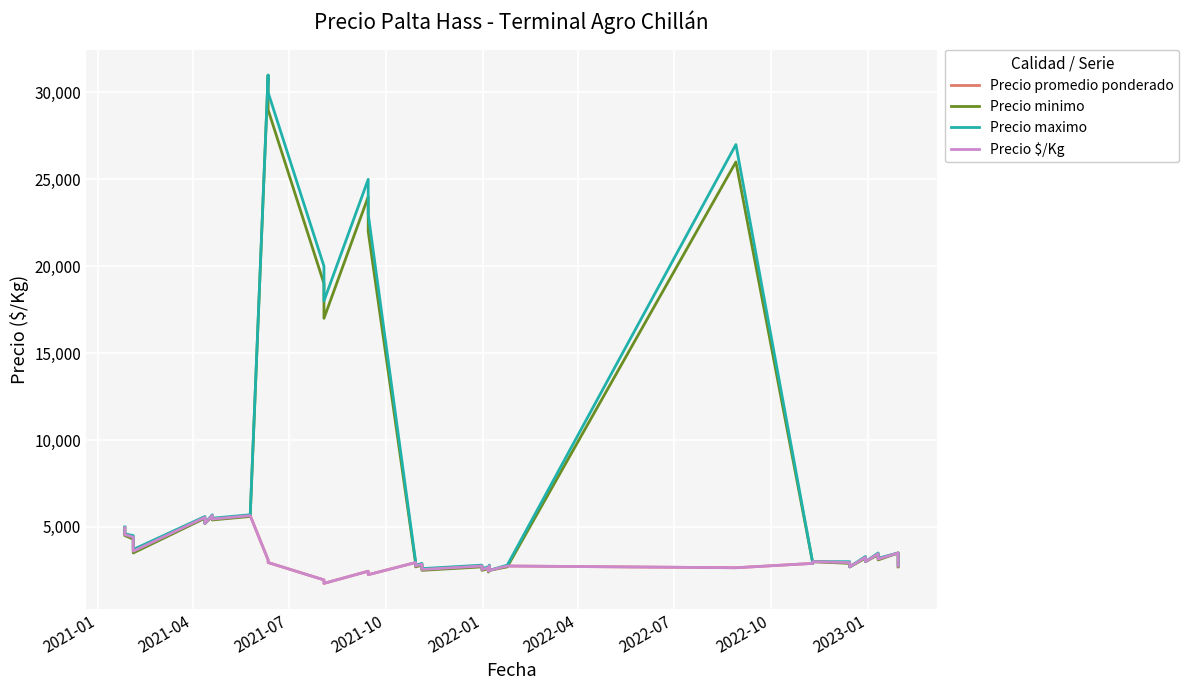

Which series has the widest spread of values?

Precio minimo